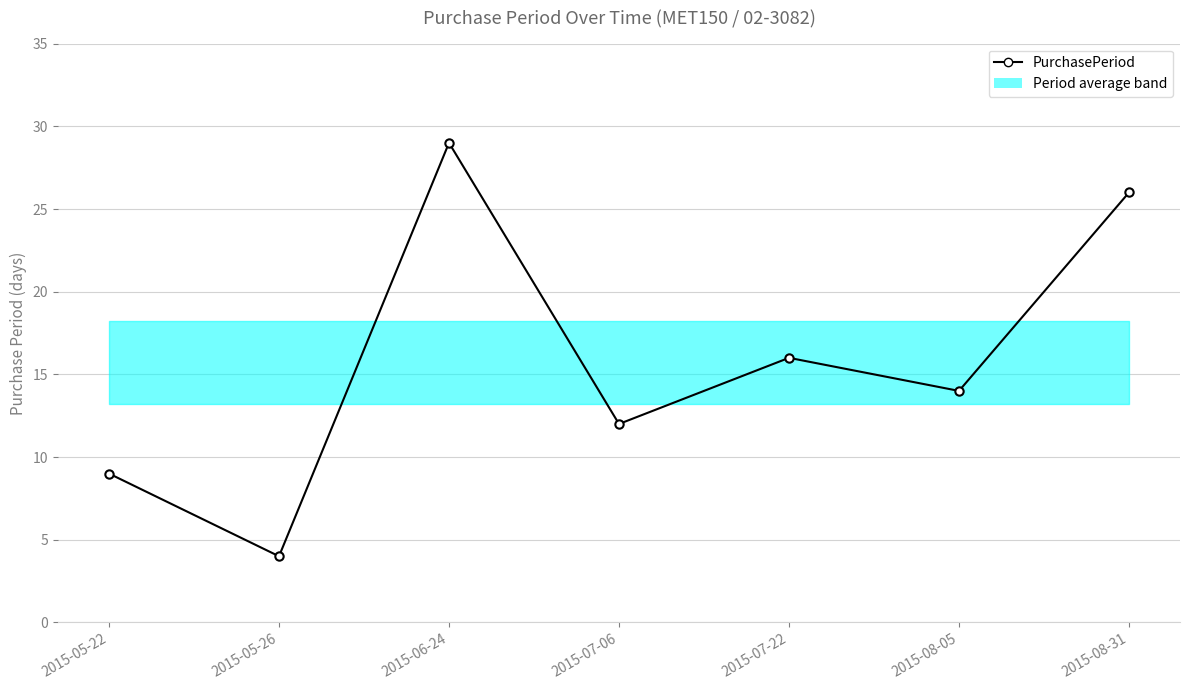

How many lines are shown in the chart?

1